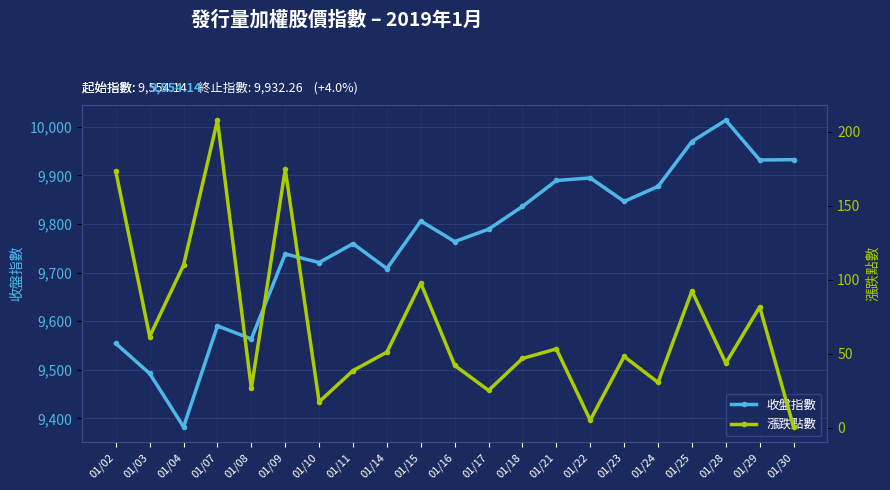

Is it true that 收盤指數 equals 9877.1 at 01/24?

True